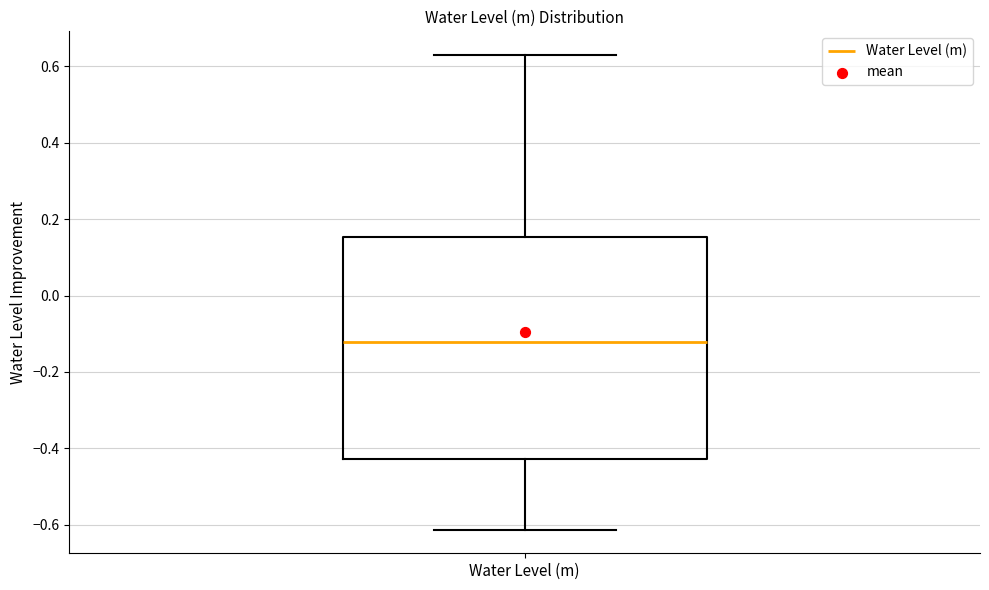

Read this box plot against the y-axis: the position of the median line, the range covered by the box, and the ends of both whiskers. The values are not printed on the chart, so give them approximately, as read against the axis.

median -0.12, box -0.42 to 0.16, whiskers -0.62 to 0.62